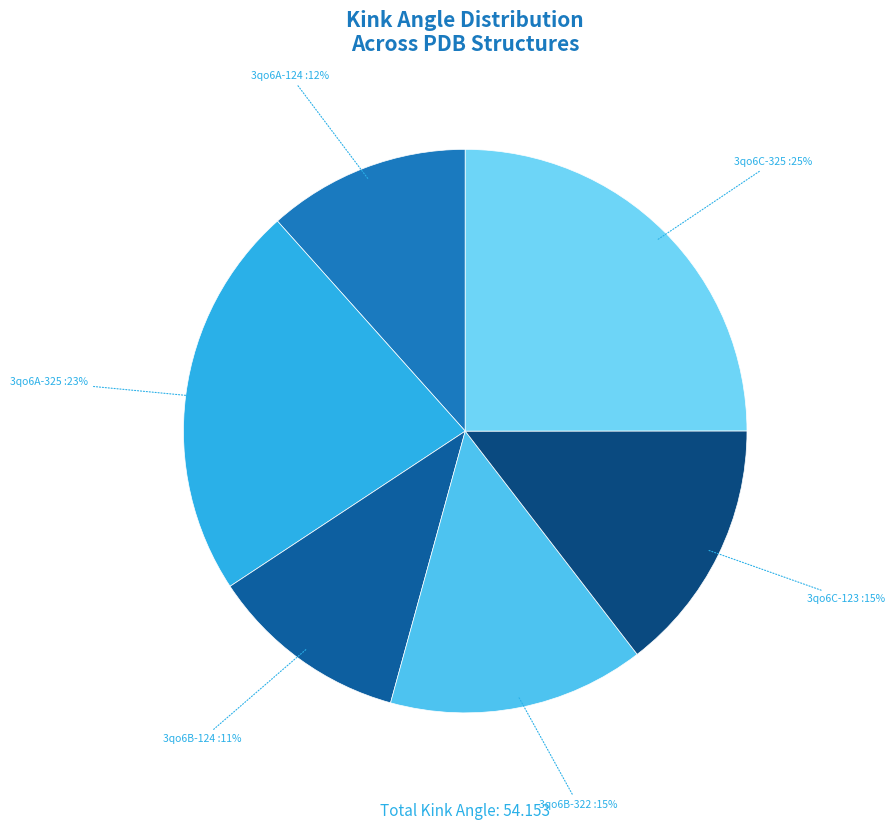

What percentage is the 3qo6A-124 slice, to the nearest percent?

12%